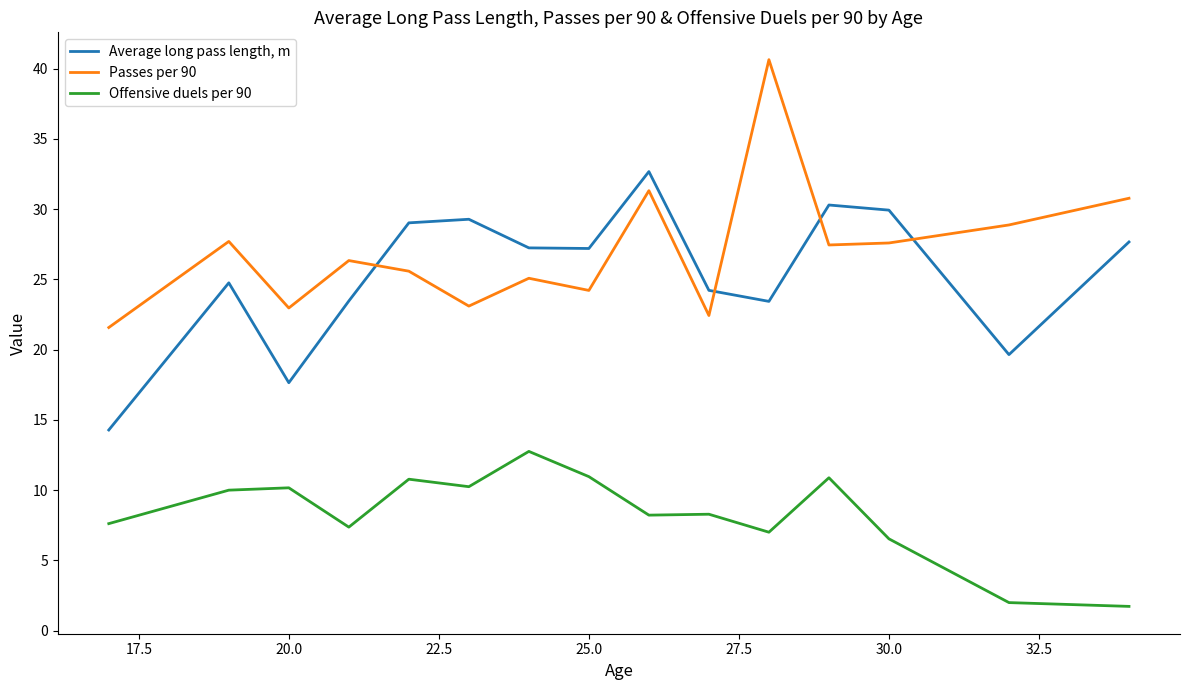

True or false: Average long pass length, m and Offensive duels per 90 cross at least once.

False